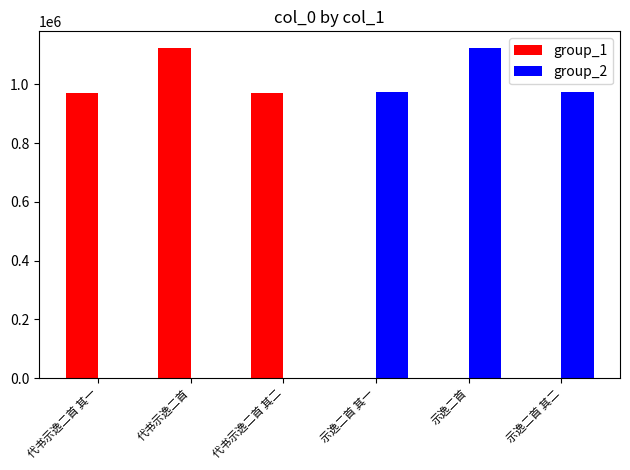

What is the total value across all series at 代书示逸二首 其二?

971097